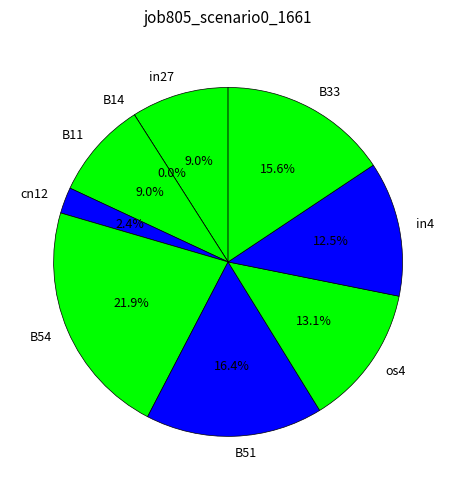

How many slices are in this pie chart?

9